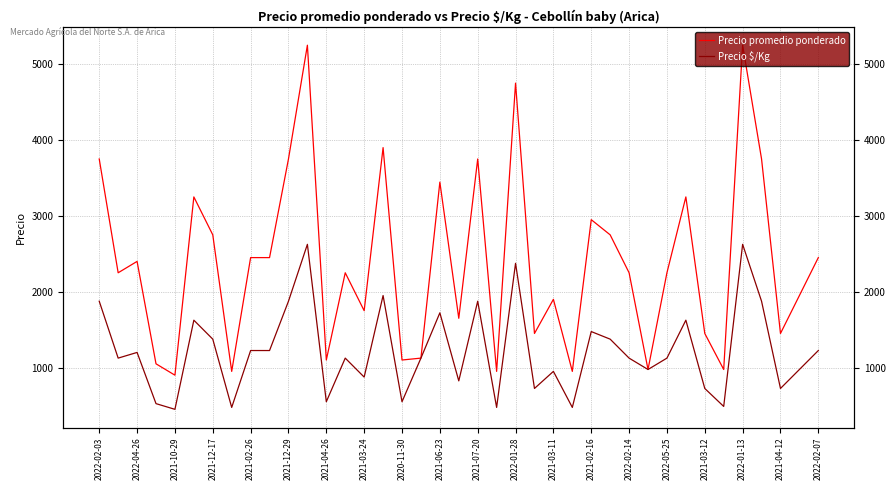

Does the chart have visible grid lines?

Yes